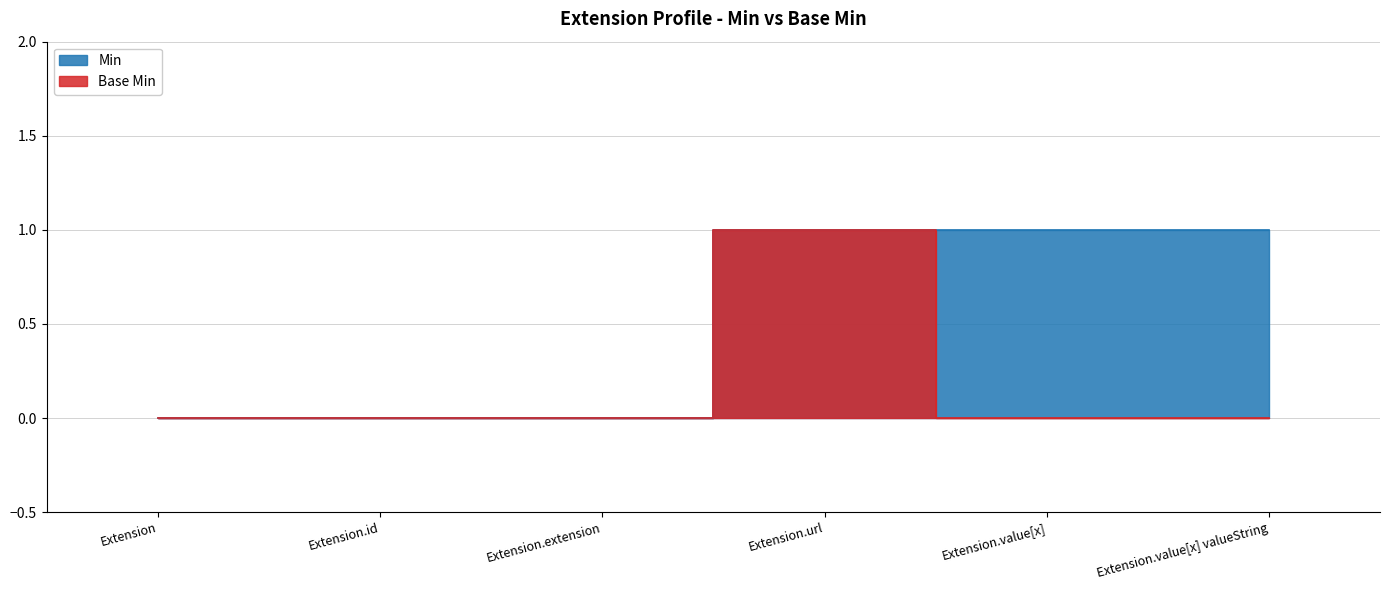

List the labels in order of Base Min value, smallest first.

Extension, Extension.id, Extension.extension, Extension.value[x], Extension.value[x] valueString, Extension.url